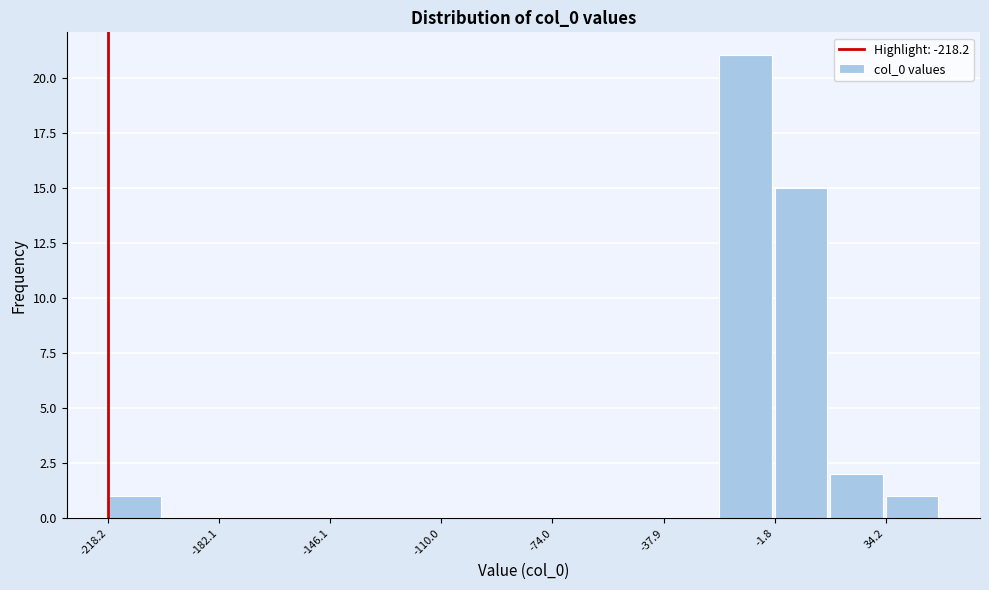

Read against the x-axis, roughly where is the centre of the tallest bar?

-10